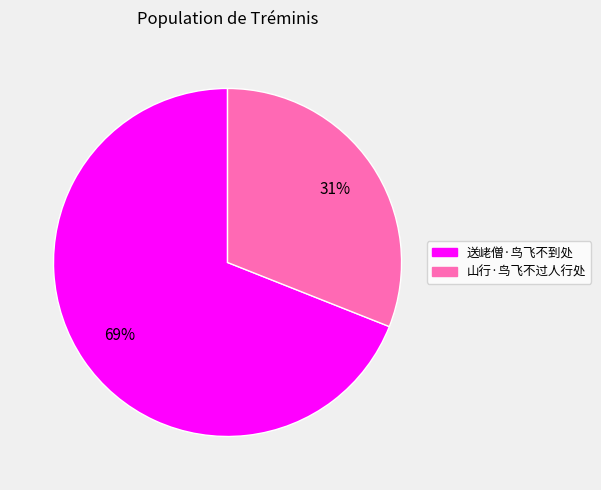

How many slices are in this pie chart?

2